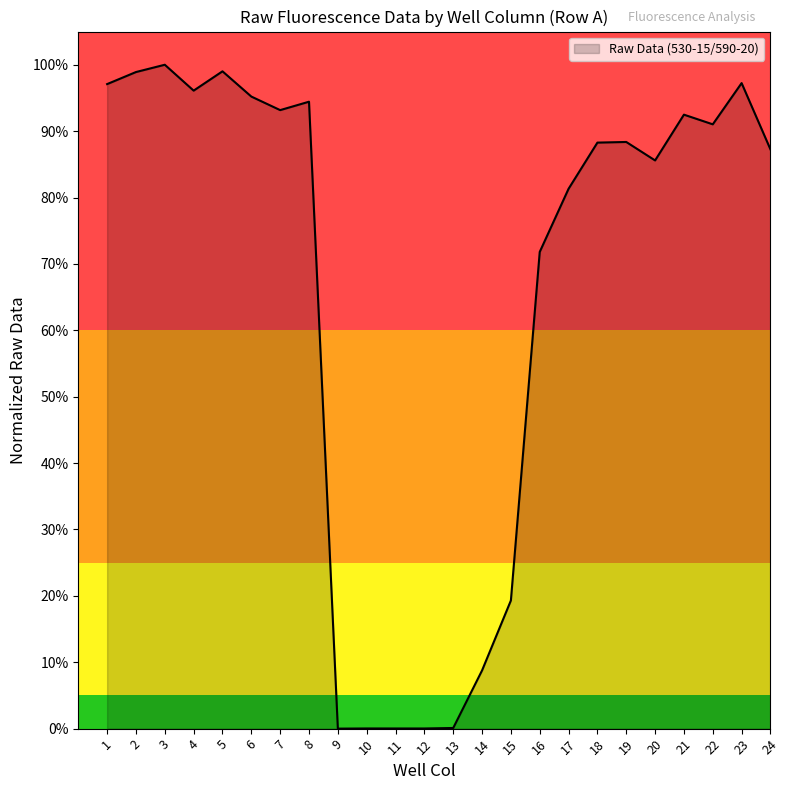

Reading left to right, list all the values displayed in this chart.

1=1.0	2=1.0	3=1.0	4=1.0	5=1.0	6=1.0	7=0.9	8=0.9	9=0.0	10=0.0	11=0.0	12=0.0	13=0.0	14=0.1	15=0.2	16=0.7	17=0.8	18=0.9	19=0.9	20=0.9	21=0.9	22=0.9	23=1.0	24=0.9